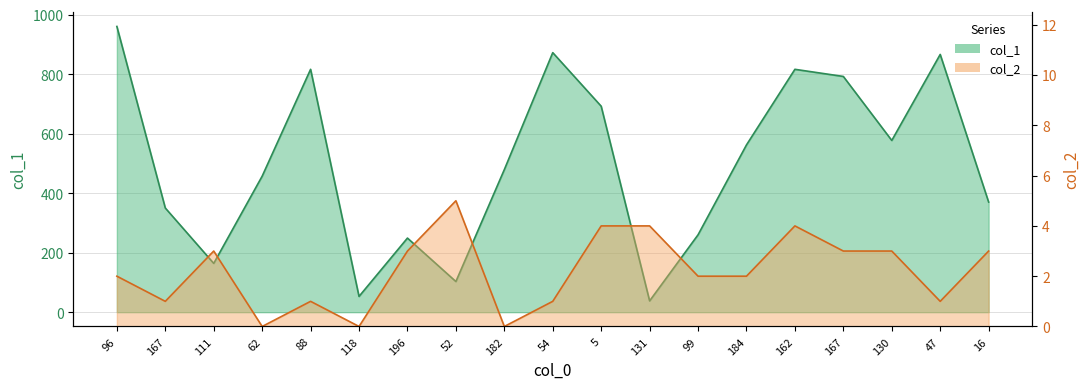

Reading left to right, transcribe all the data shown in this chart.

col_1: 96=960	167=350	111=164	62=457	88=816	118=53	196=249	52=103	182=479	54=872	5=692	131=38	99=260	184=562	162=816	167=792	130=577	47=866	16=370
col_2: 96=2	167=1	111=3	62=0	88=1	118=0	196=3	52=5	182=0	54=1	5=4	131=4	99=2	184=2	162=4	167=3	130=3	47=1	16=3